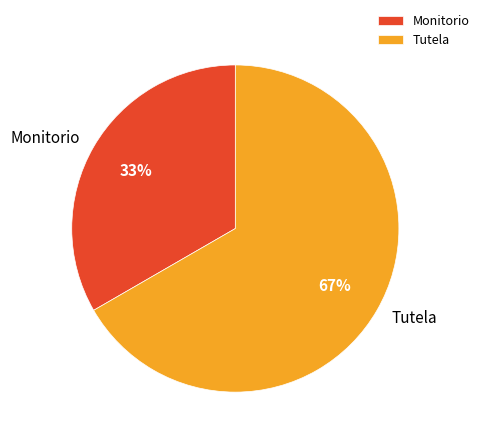

To the nearest percent, what is the average slice percentage?

50%